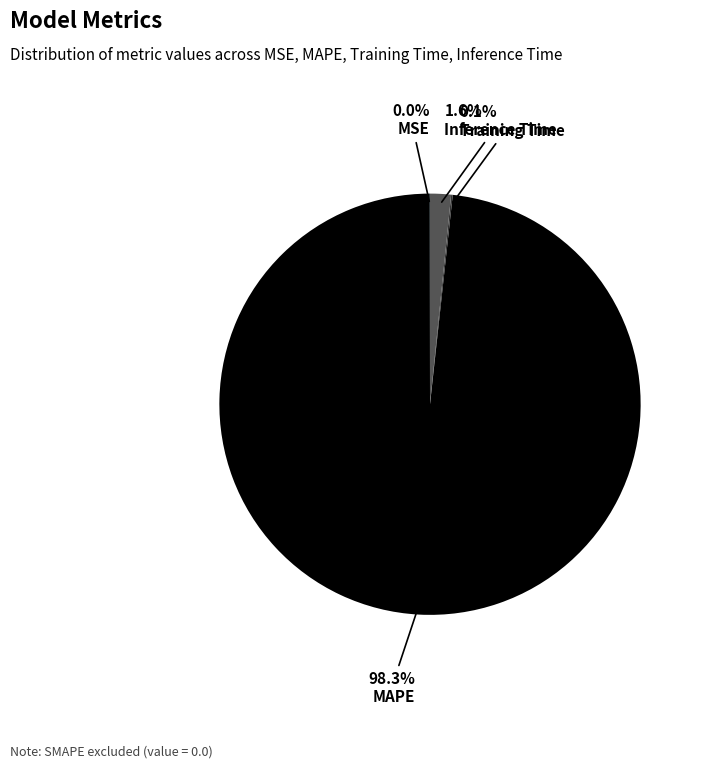

Is there a majority slice in this chart?

Yes